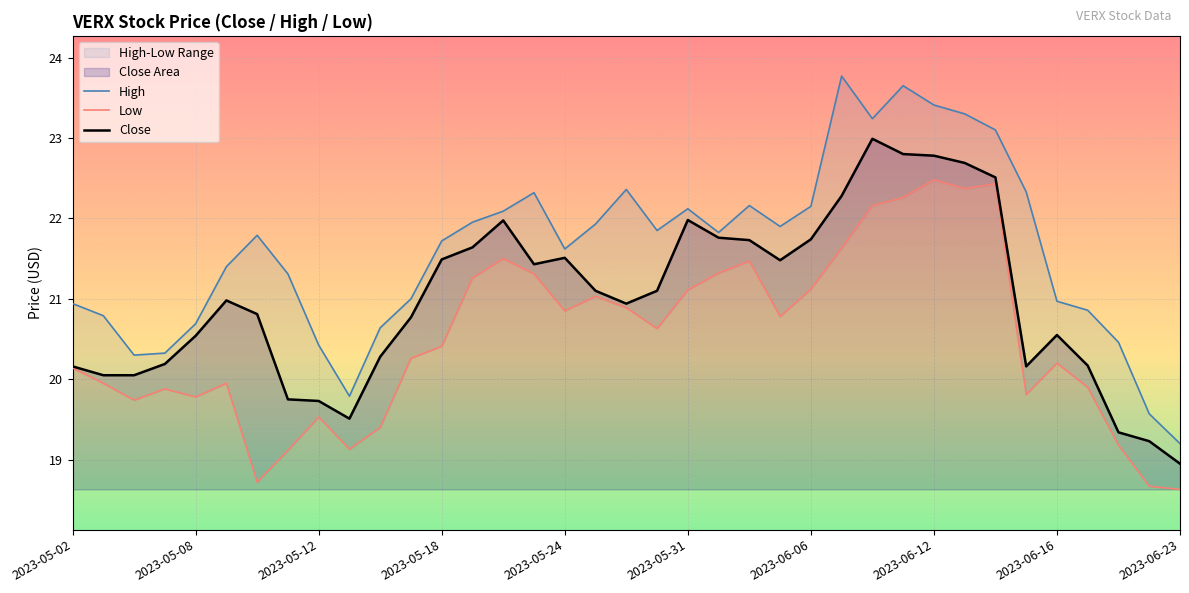

True or false: High and Low intersect in this chart.

False